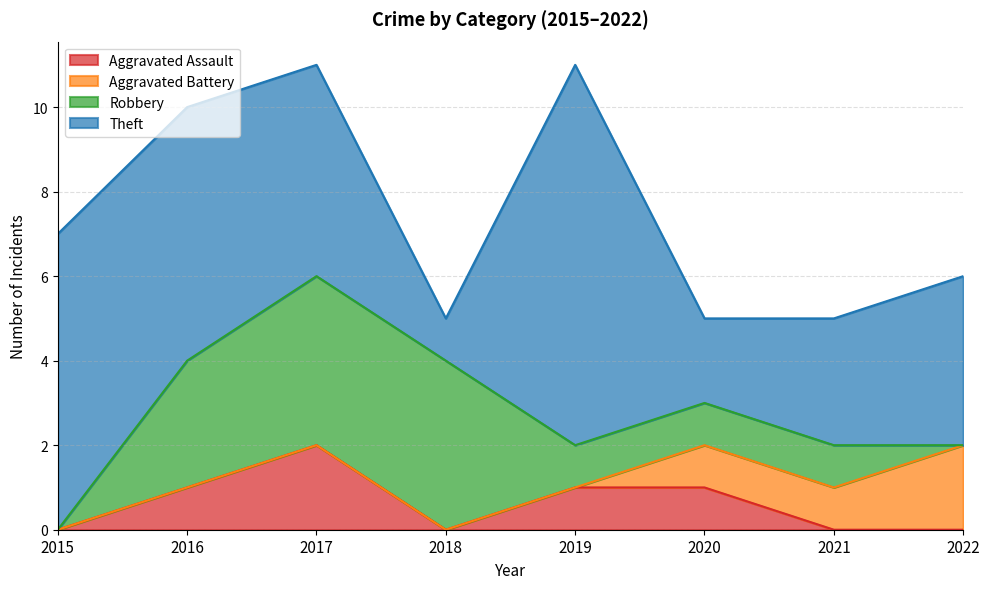

Which series has the widest spread of values?

Theft